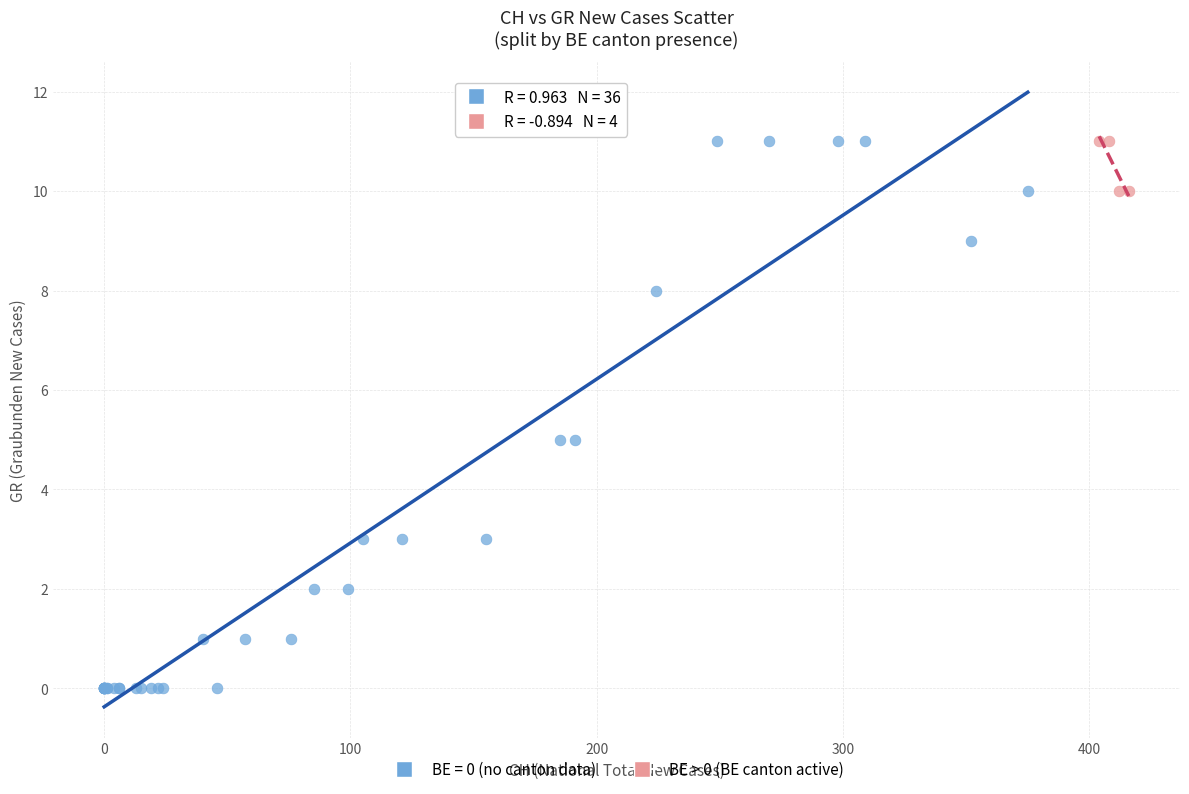

Which series has the widest spread of Y values?

BE = 0 (no canton data)